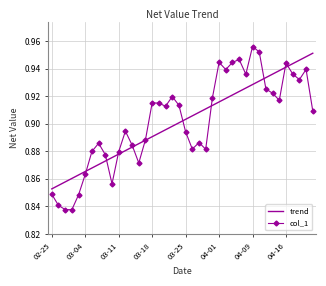

What is the total value across all series at 03-25?

1.8